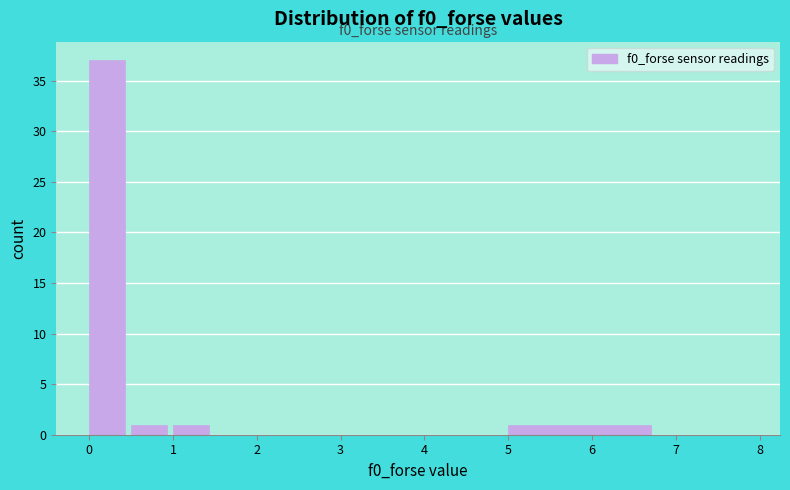

Over which range of the x-axis is the bar tallest?

0.0 to 0.5